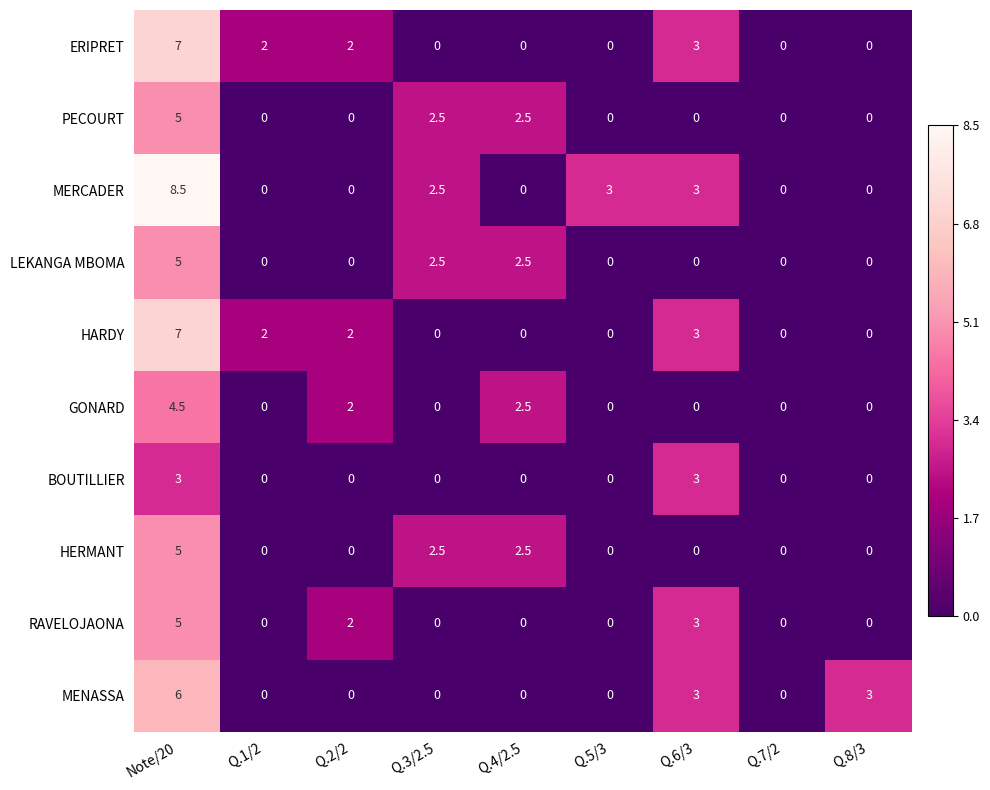

What is the total value across all series at Q.2/2?

8.0